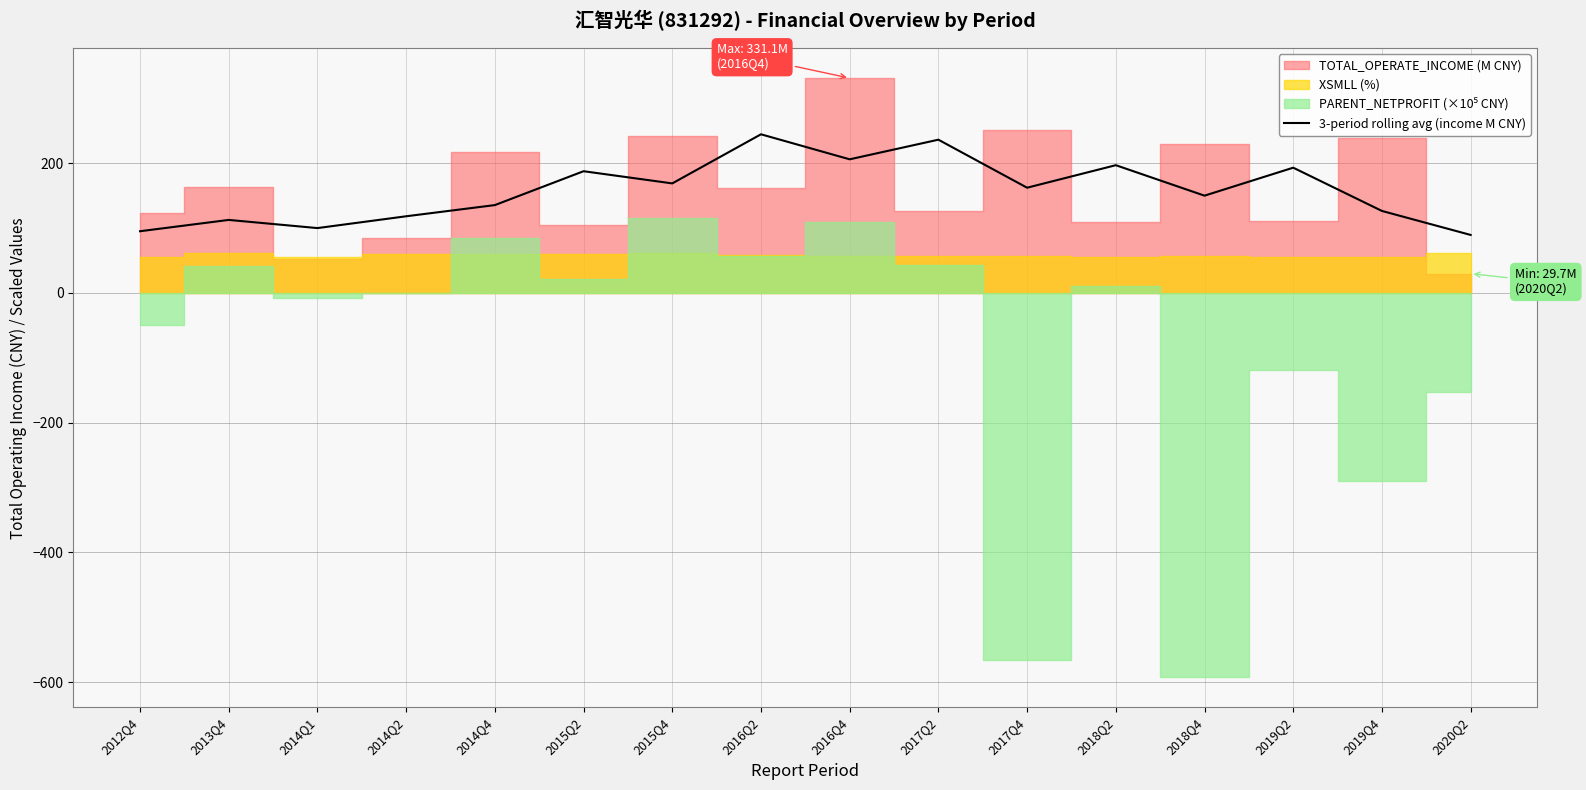

What is the minimum value for 3-period rolling avg (income M CNY)?

89.4